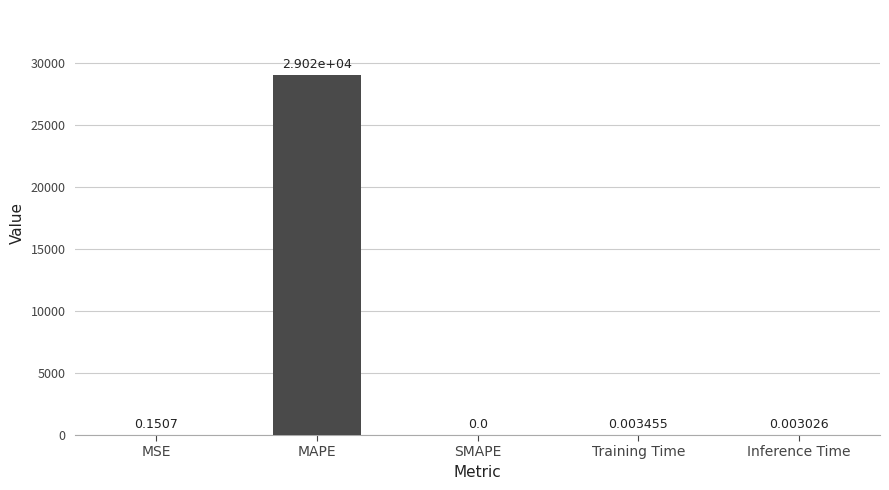

The chart shows a value of 0.0 at SMAPE. True or false?

True